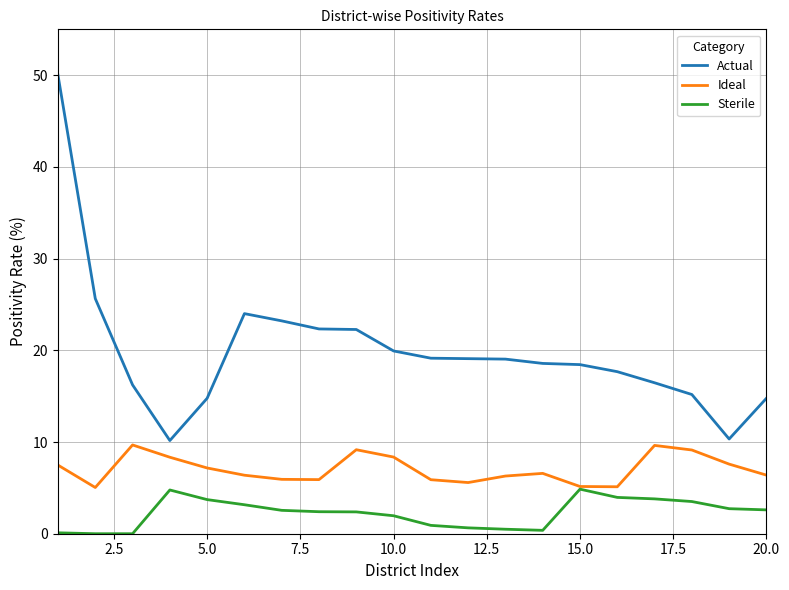

In Sterile, how many points are higher than both neighbors (excluding endpoints)?

2